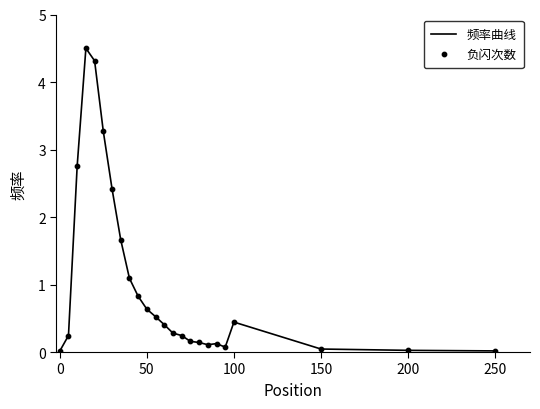

What is the greatest value displayed?

4.5